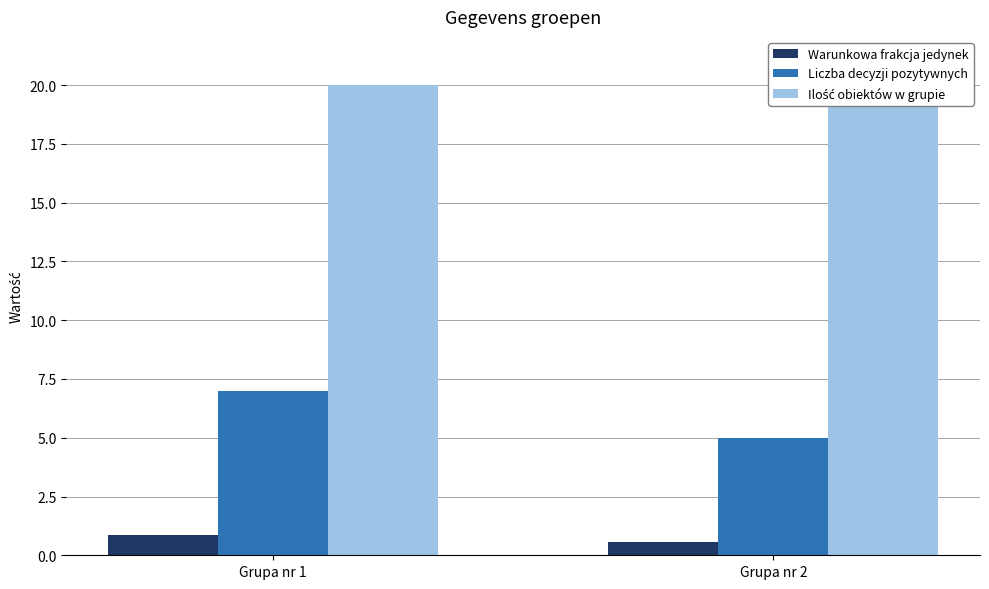

True or false: Ilość obiektów w grupie has a value of 29.7 at Grupa nr 2.

False